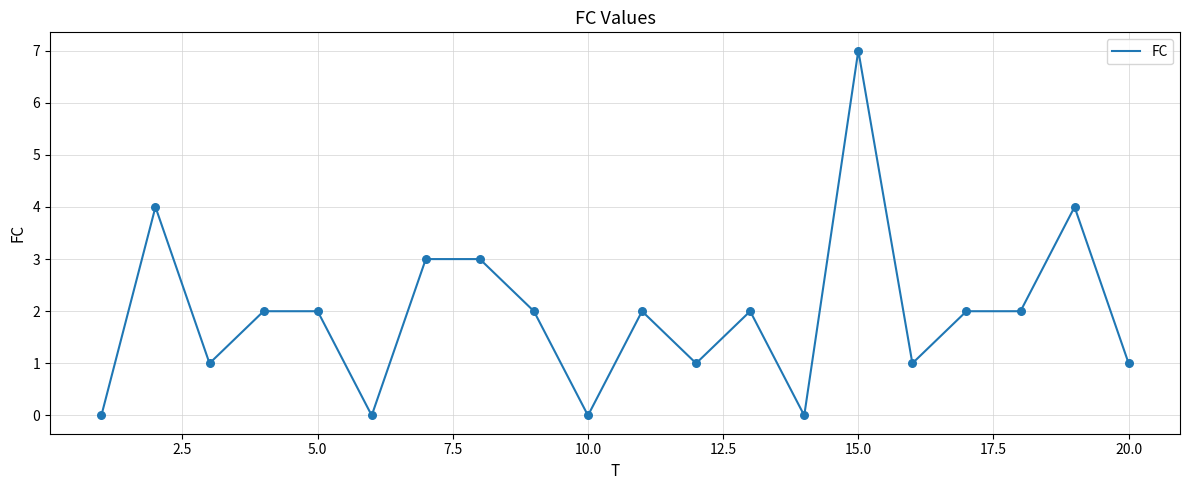

What is the difference between the maximum and minimum values?

7